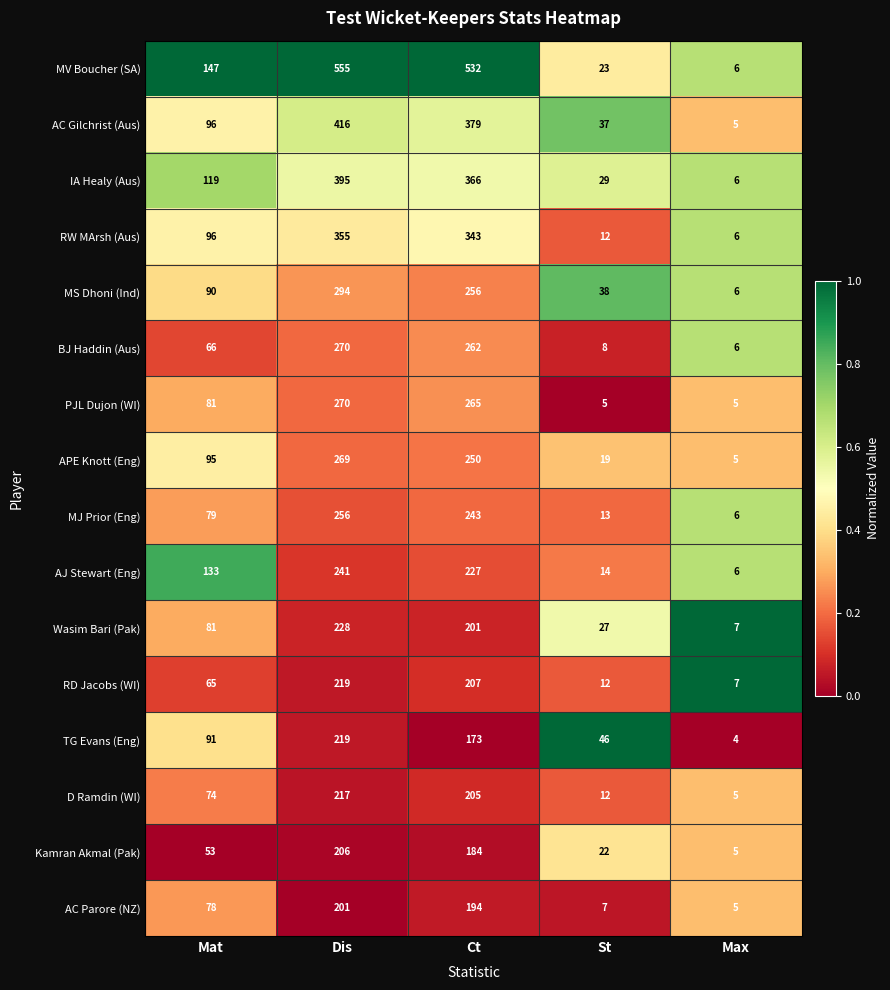

Which series has the largest total across all categories?

MV Boucher (SA)